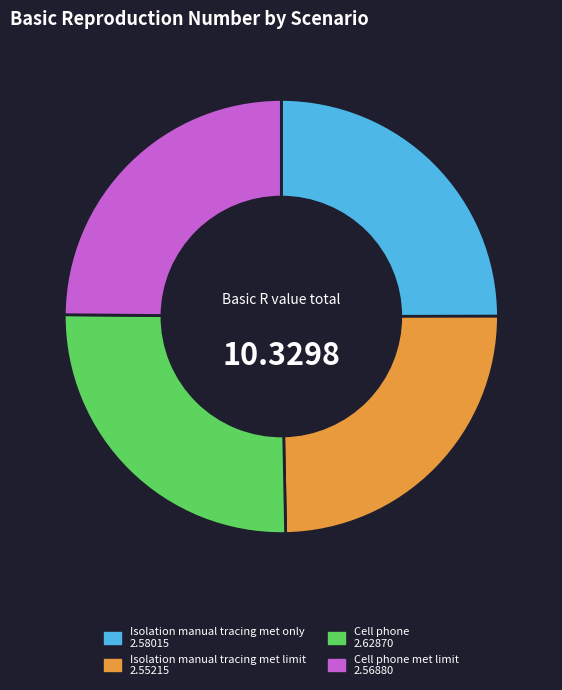

Does any single category account for the majority?

No